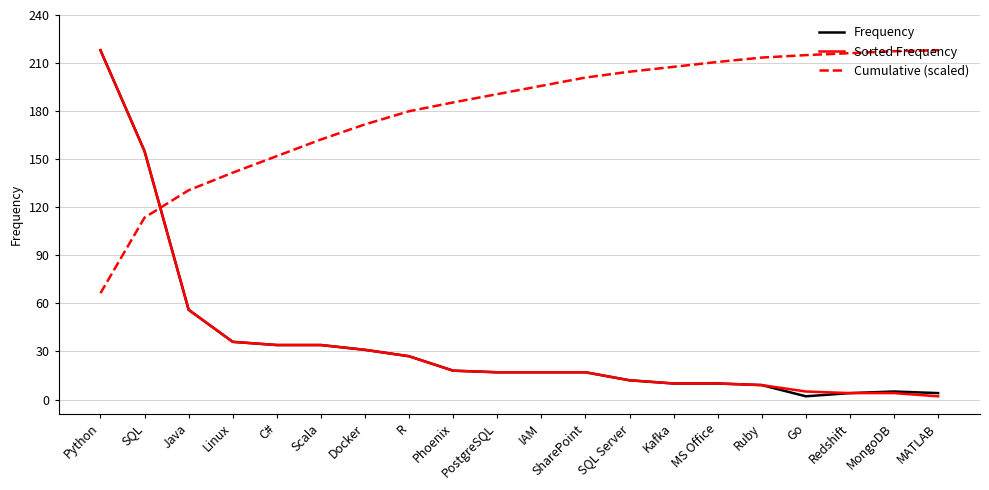

How many distinct data groups are displayed?

3